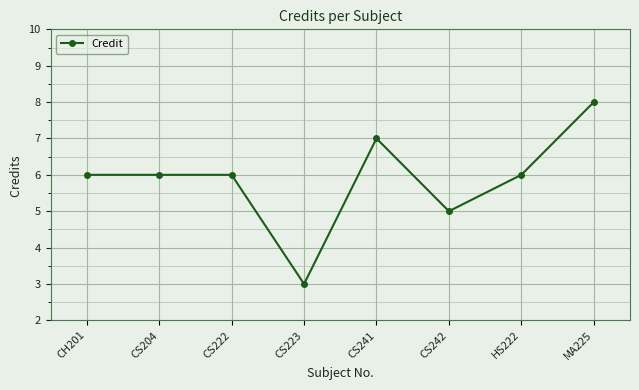

Reading left to right, extract all data points from this chart.

CH201=6	CS204=6	CS222=6	CS223=3	CS241=7	CS242=5	HS222=6	MA225=8